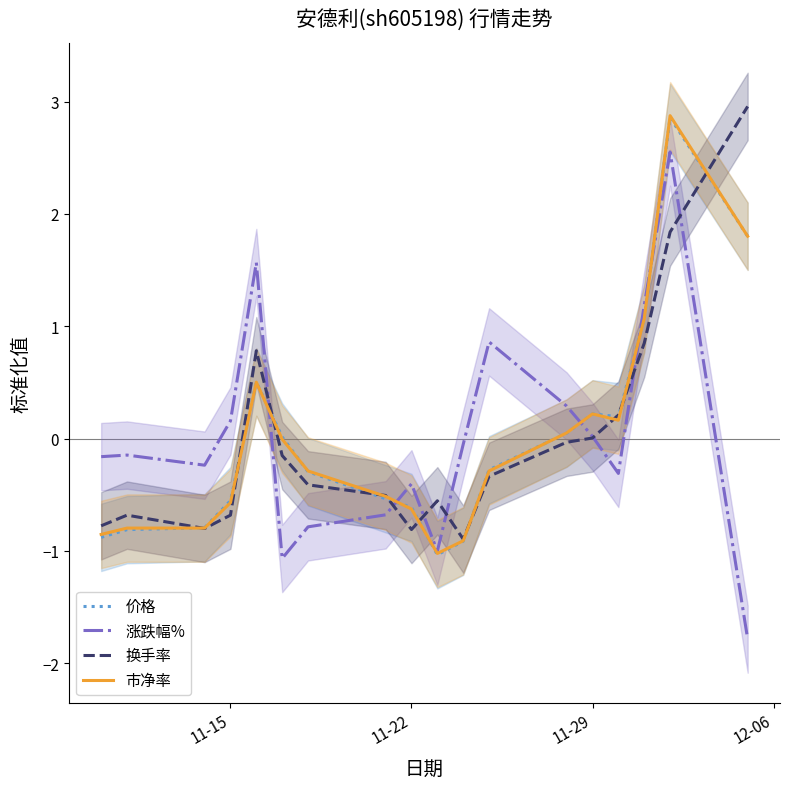

The 市净率 series shows -0.6 at 11-15. True or false?

True